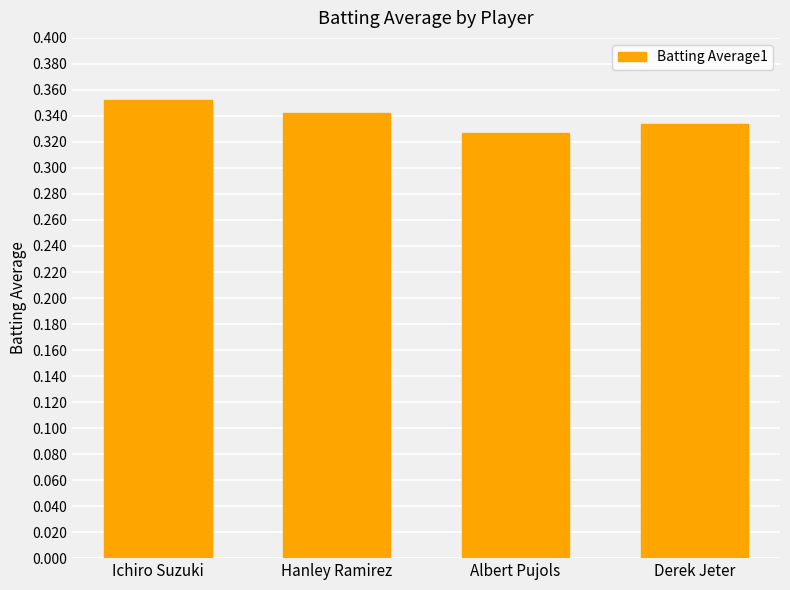

What is the sum of all values?

1.4